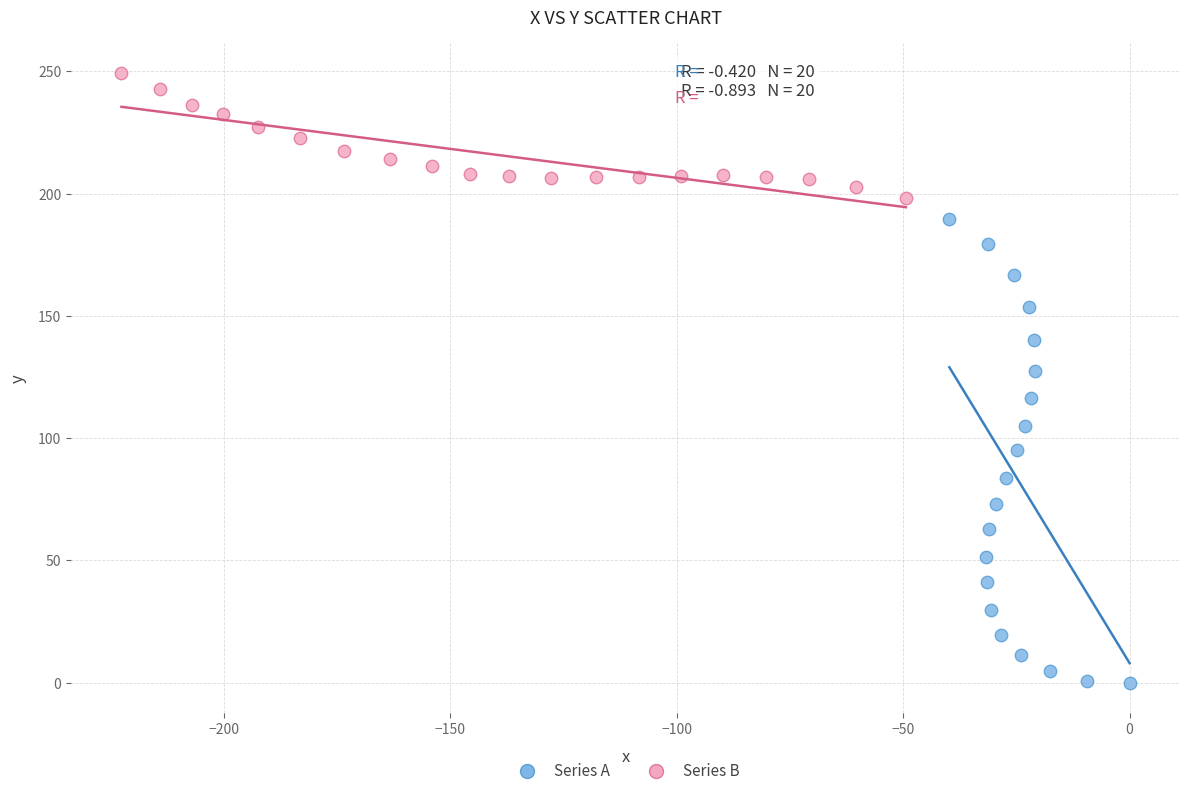

What are all the series names shown in the legend?

Series A, Series B